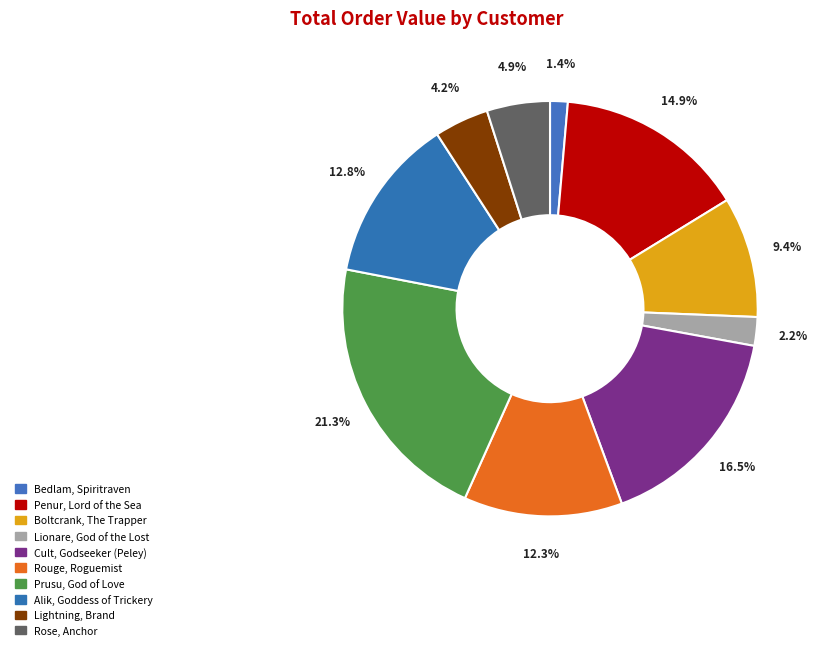

How many slices are in this pie chart?

10